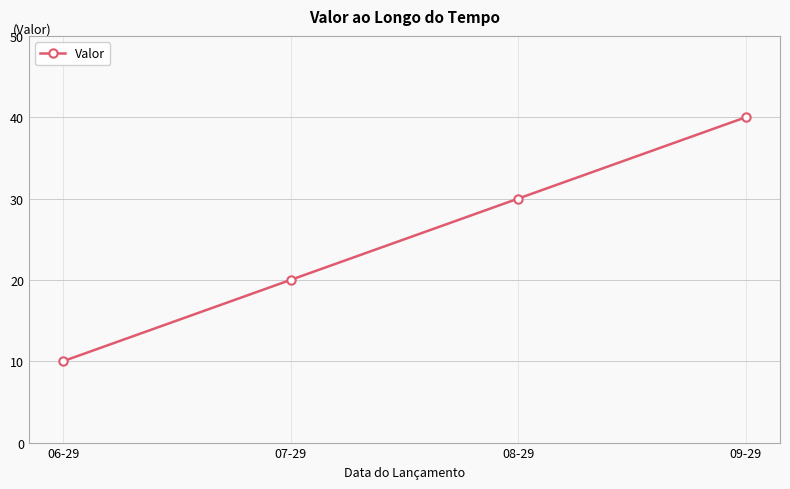

Reading left to right, extract all data points from this chart.

06-29=10	07-29=20	08-29=30	09-29=40